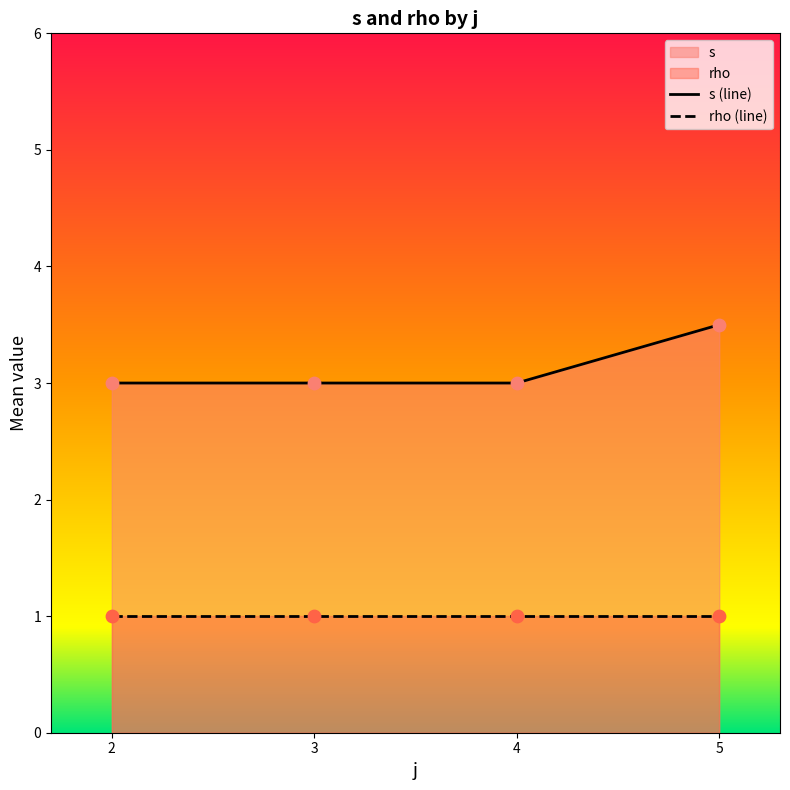

What is the total value across all series at 2?

4.0